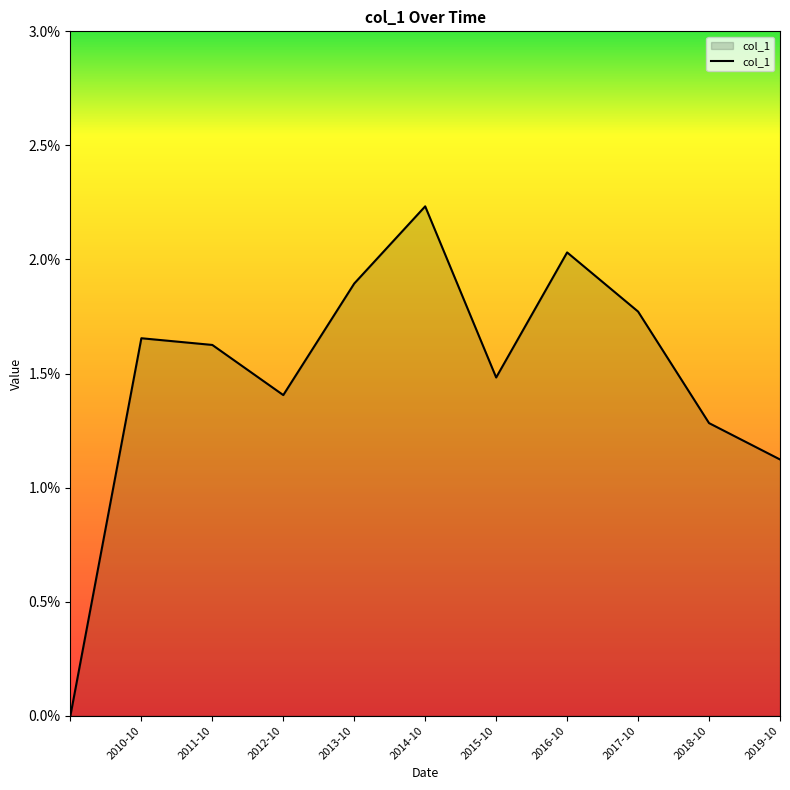

List the labels in order of value, largest first.

2014-10-15, 2016-10-15, 2013-10-15, 2017-10-15, 2010-10-15, 2011-10-15, 2015-10-15, 2012-10-15, 2018-10-15, 2019-10-15, 